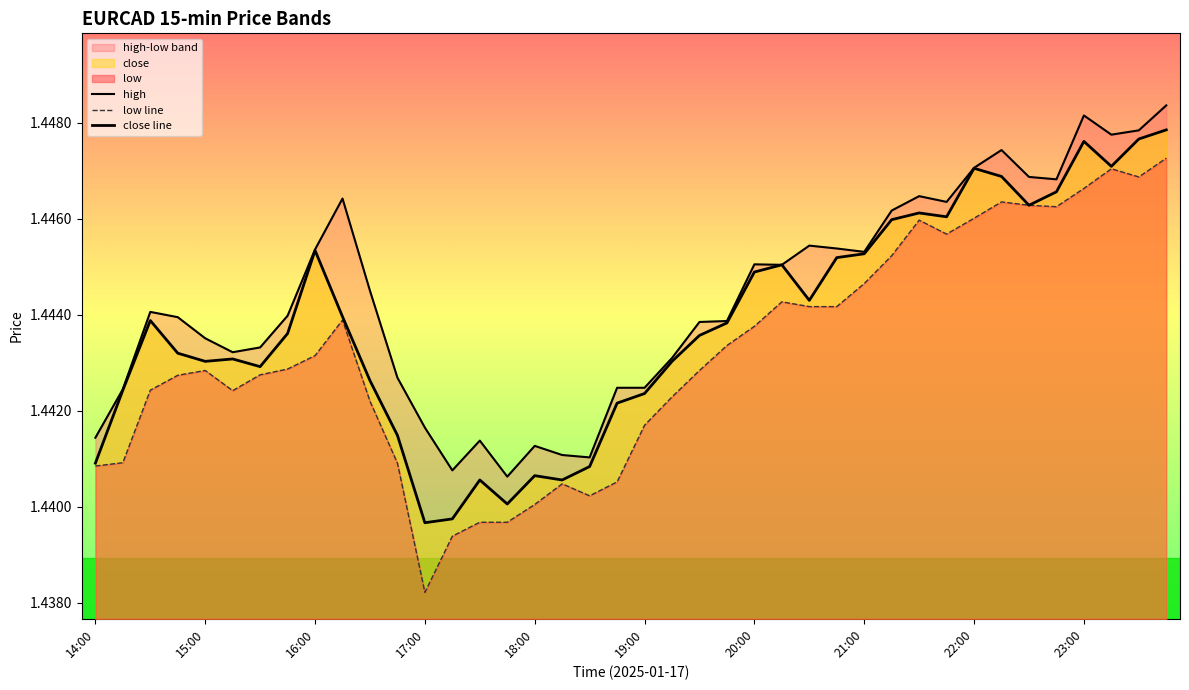

At which category is the sum across all series the highest?

39